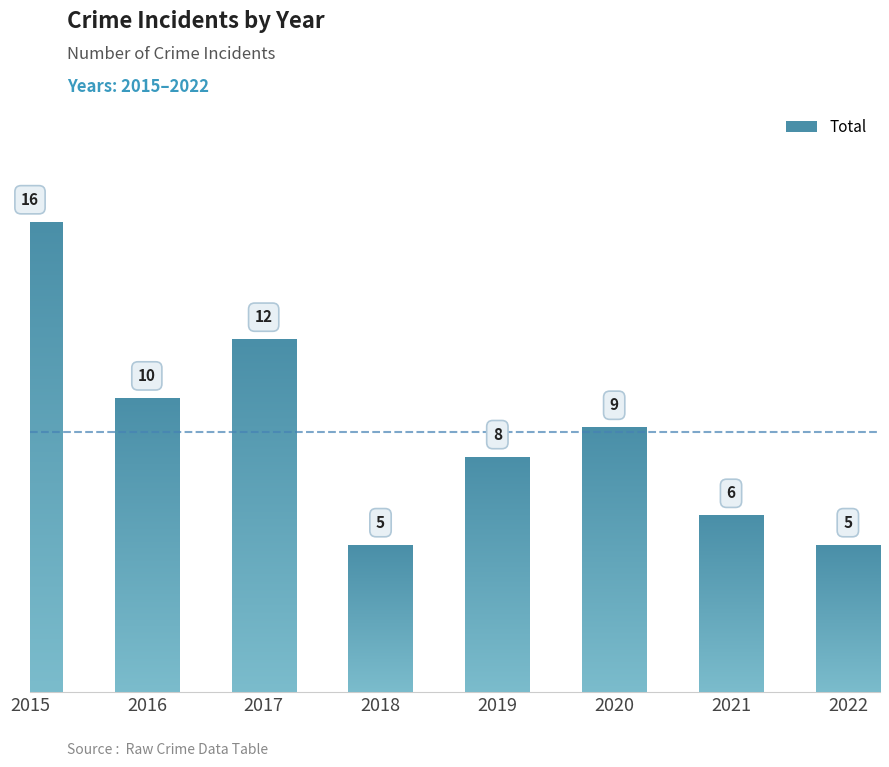

What is the value of the 7th bar from the left?

6